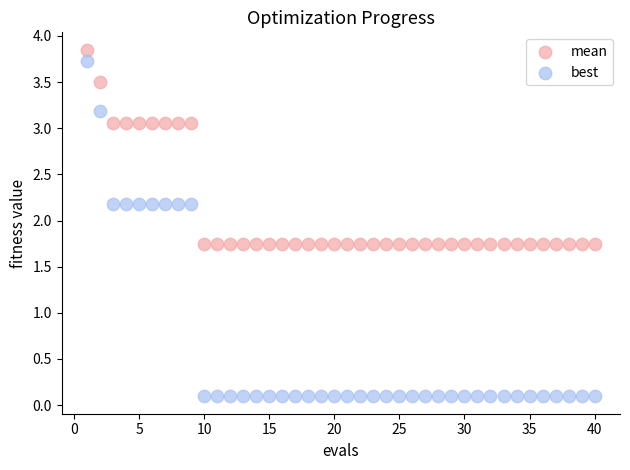

What are all the series names shown in the legend?

mean, best